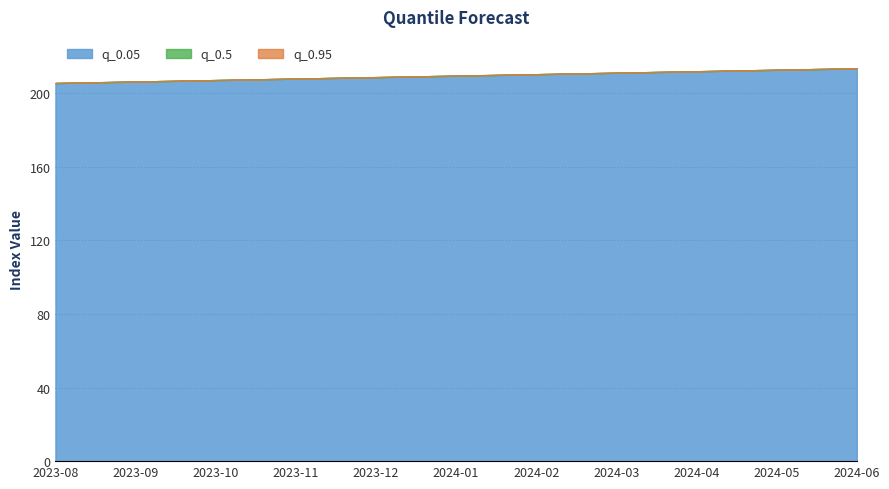

True or false: q_0.5 and q_0.05 cross at least once.

False